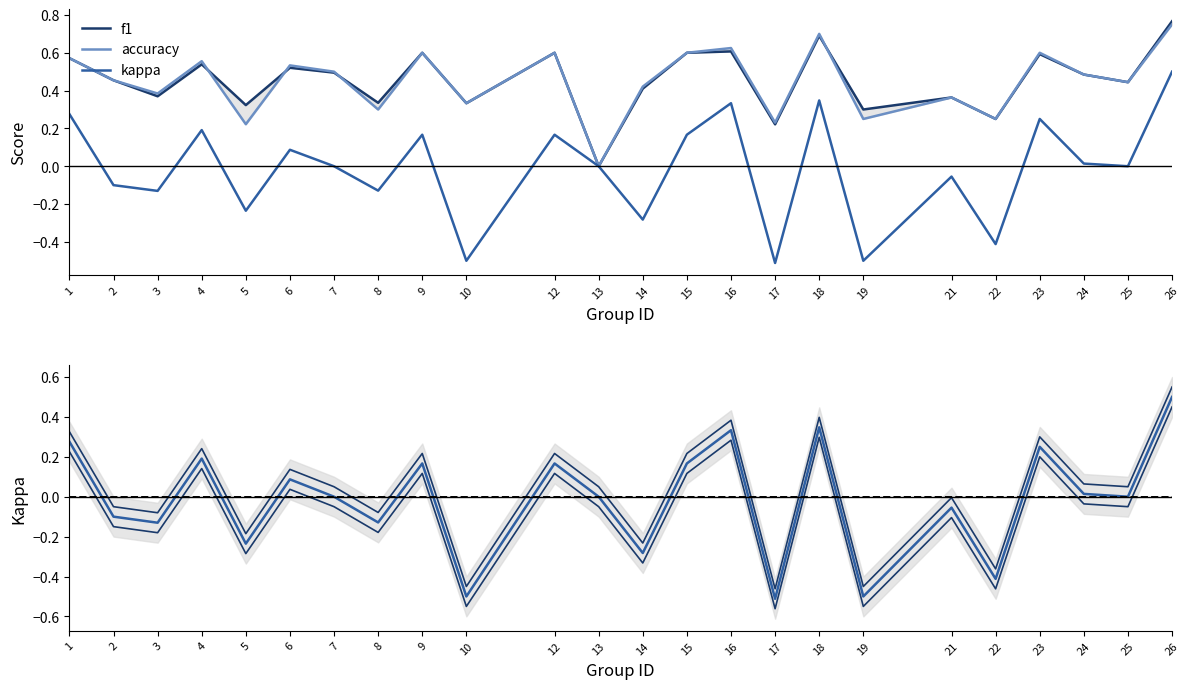

How many positive values does the accuracy series have?

23